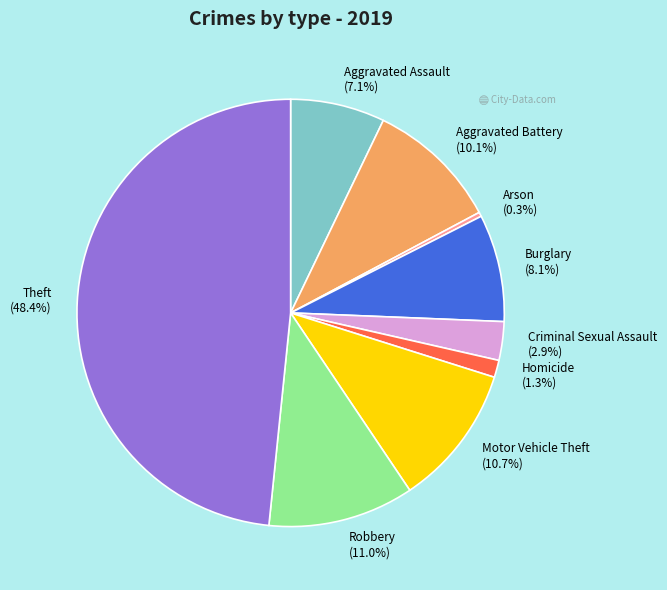

True or false: Theft accounts for 48% of the total.

True